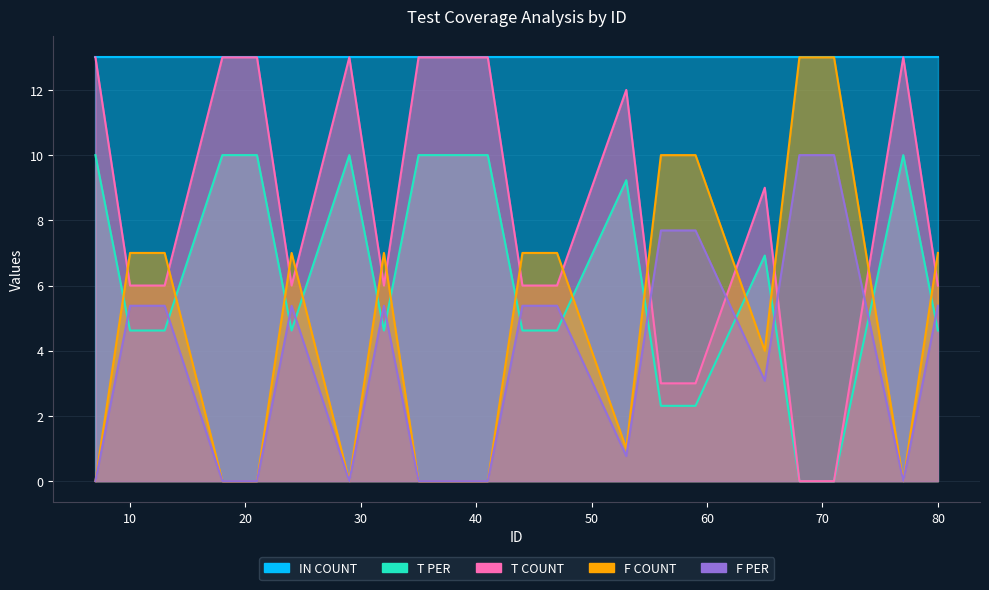

Which category has the lowest value in the T PER series?

68